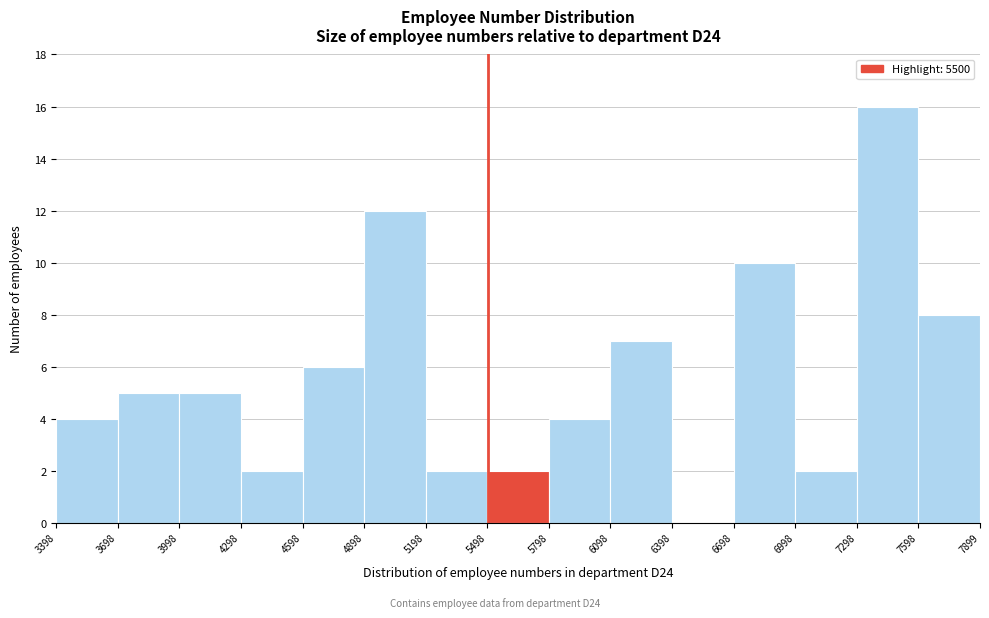

Over which range of the x-axis is the bar tallest?

7298 to 7598